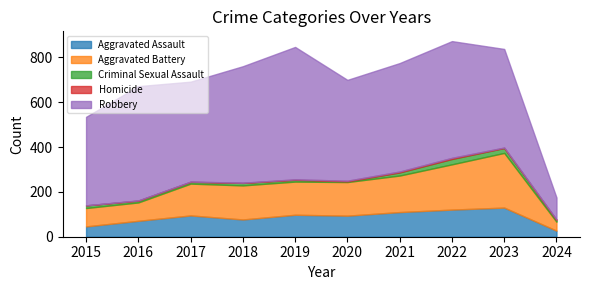

How many distinct data groups are displayed?

5